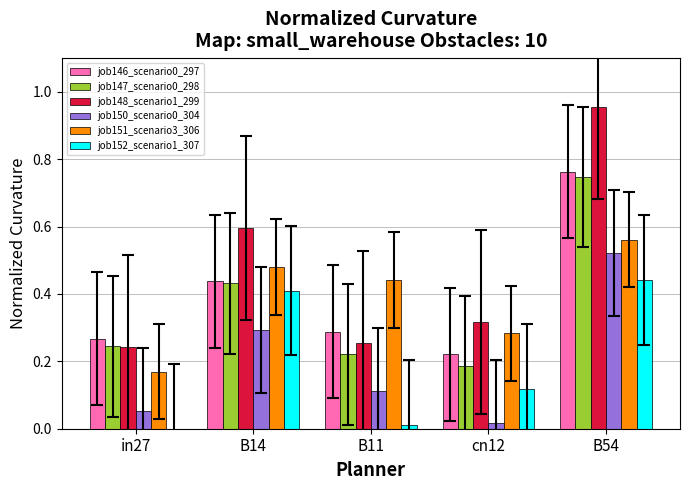

Which series changed the most between B14 and B54?

job148_scenario1_299